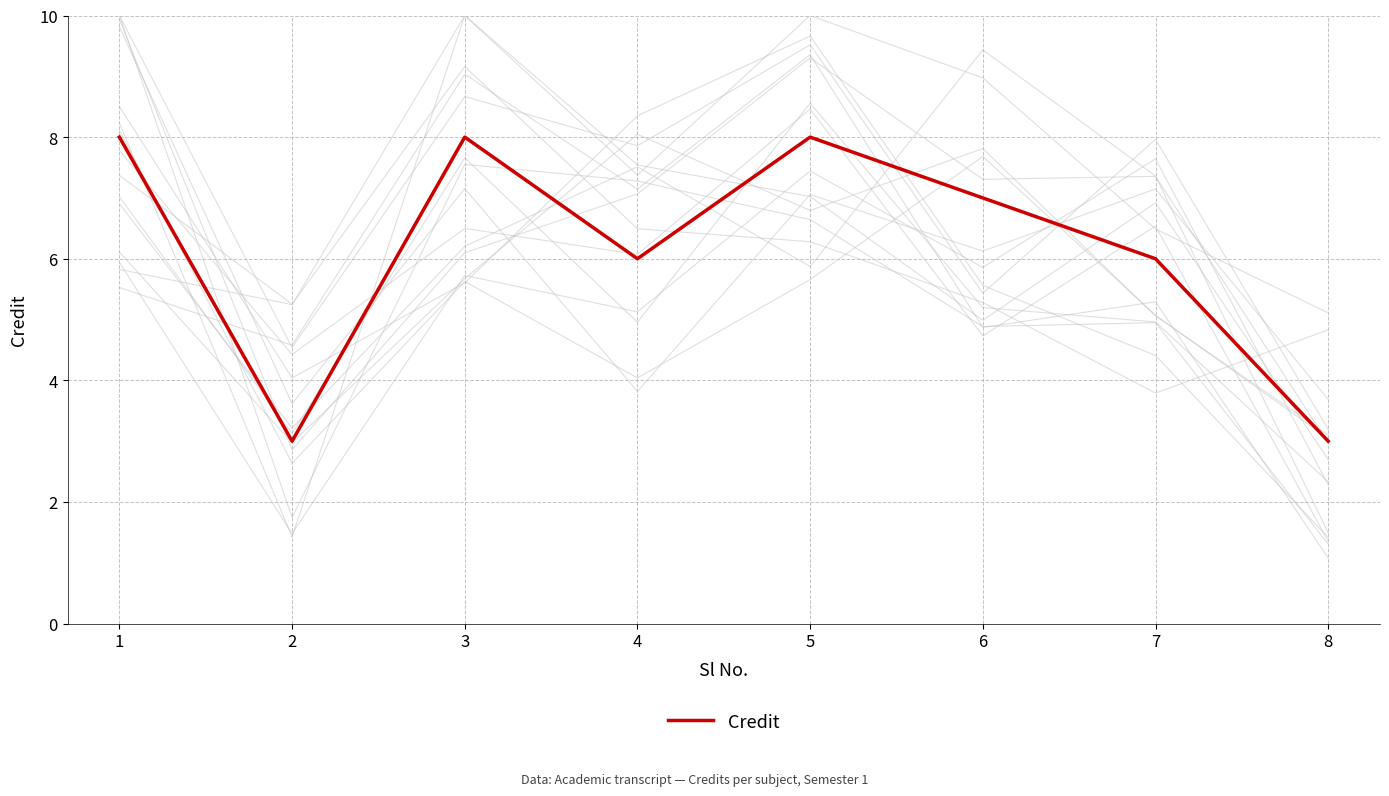

How many distinct data groups are displayed?

1